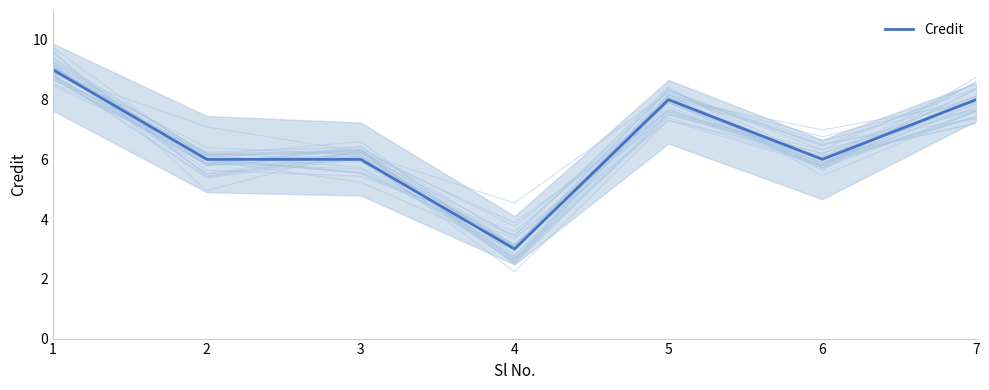

The chart shows a value of 8 at 5. True or false?

True